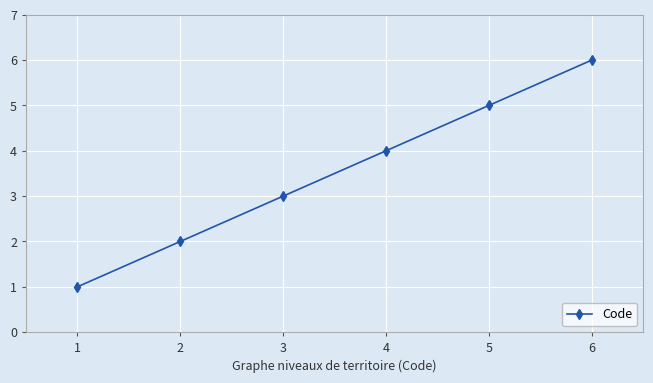

What is the ratio of the value at 2 to the value at 6?

0.3